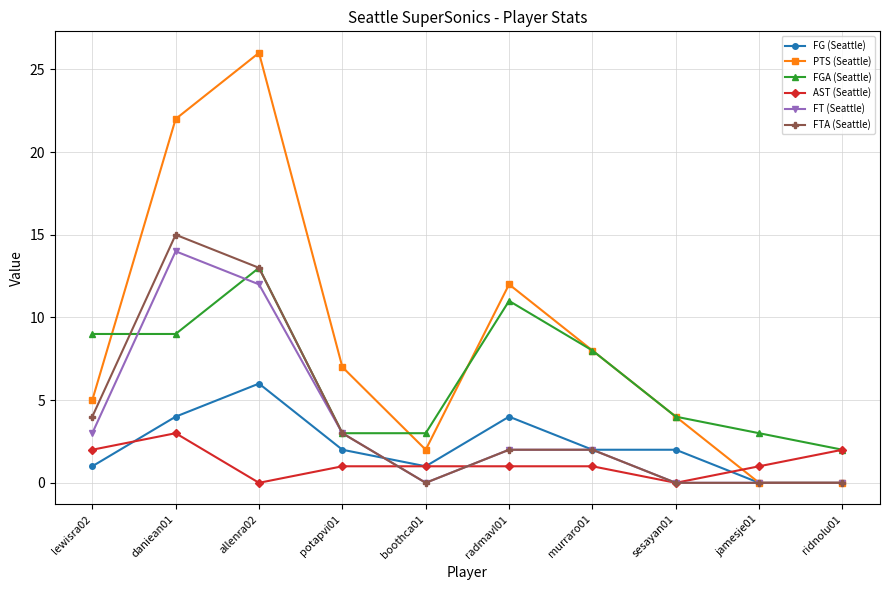

True or false: FGA (Seattle) has more than 1 points higher than both neighbors.

True